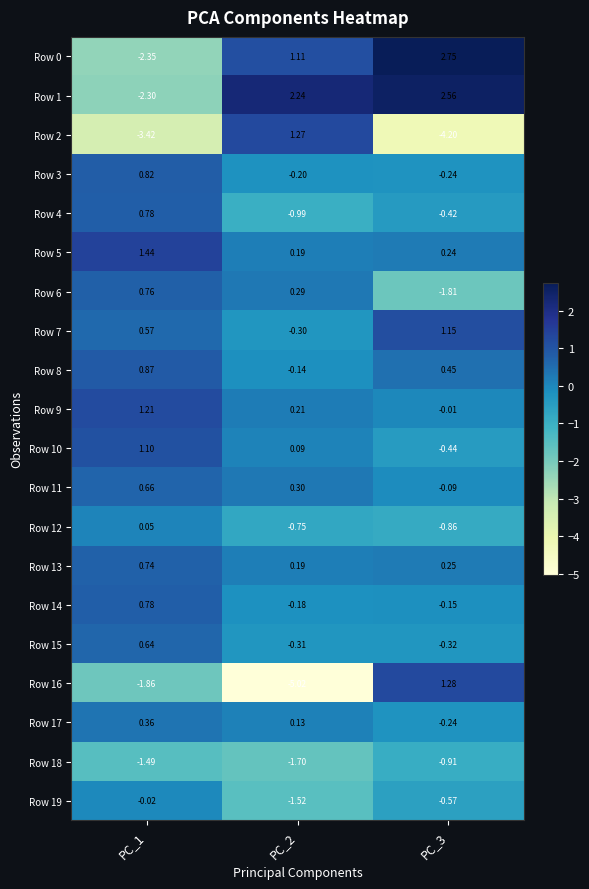

How many values in Row 1 are above zero?

2